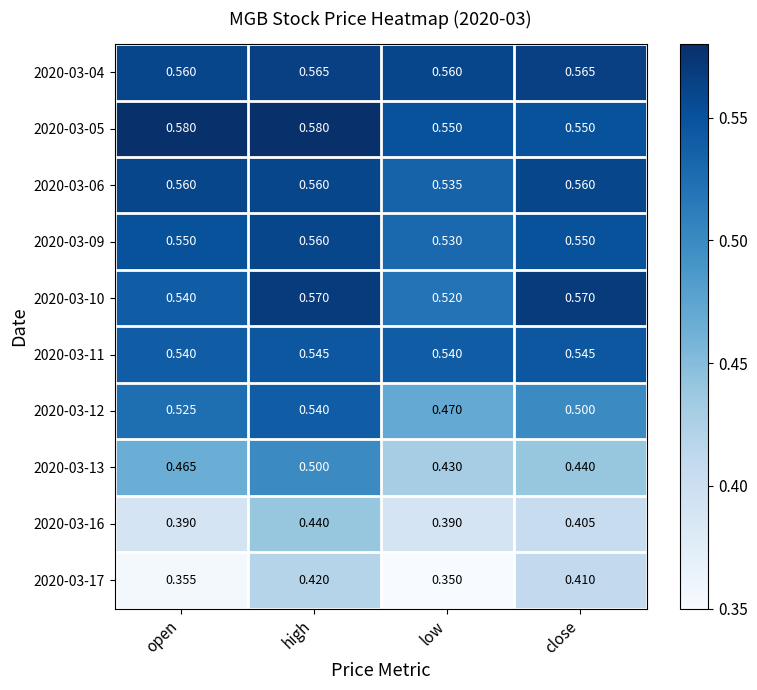

Rank the categories by 2020-03-13 value from lowest to highest.

low, close, open, high